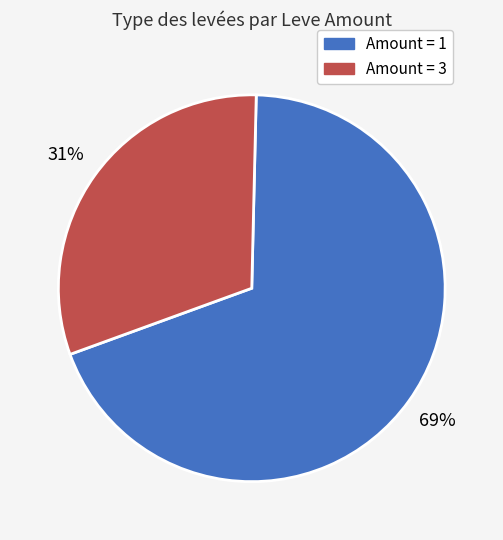

Which category has the smallest portion of the pie?

Amount = 3